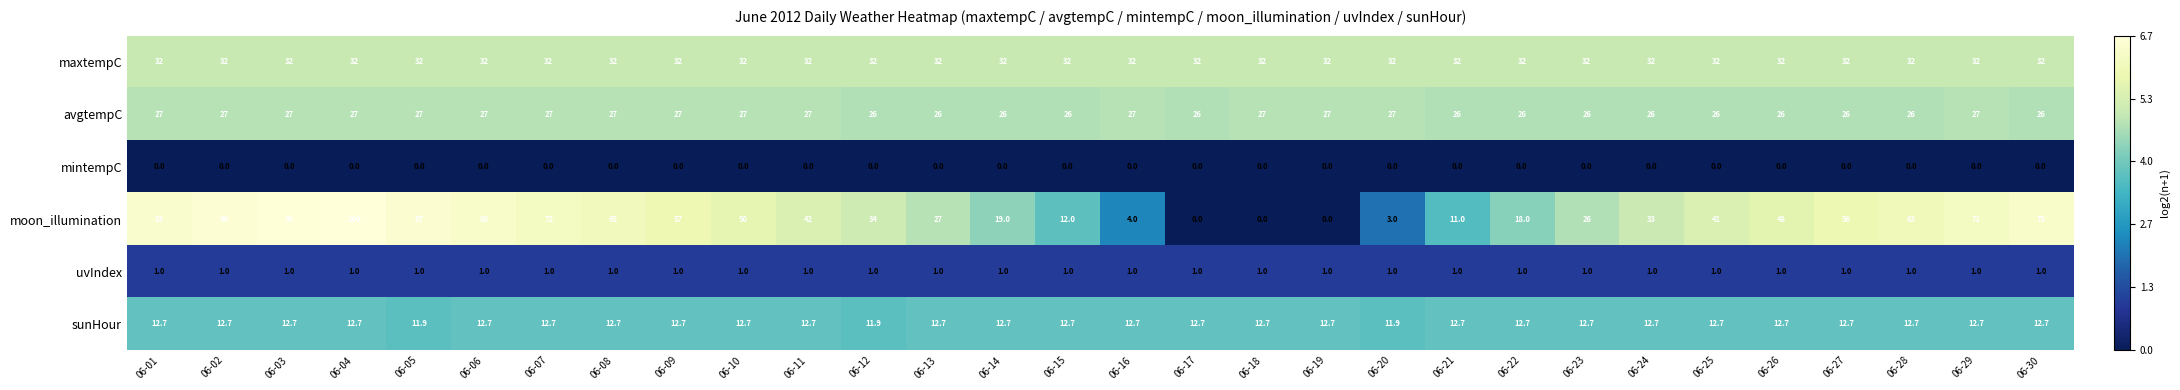

What is the sum of all avgtempC values?

796.0